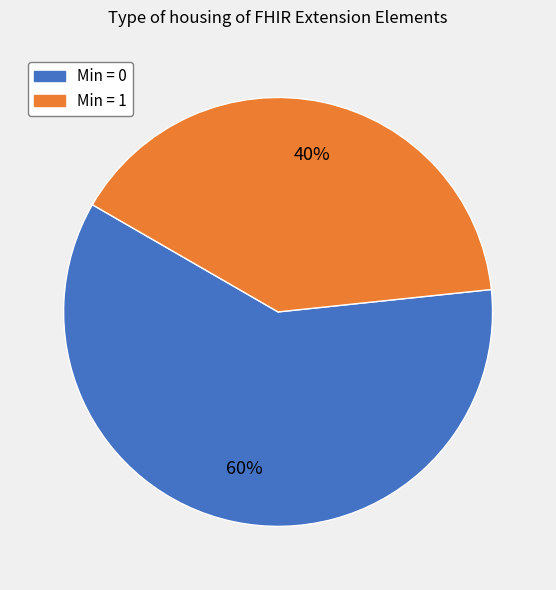

Is there a majority slice in this chart?

Yes